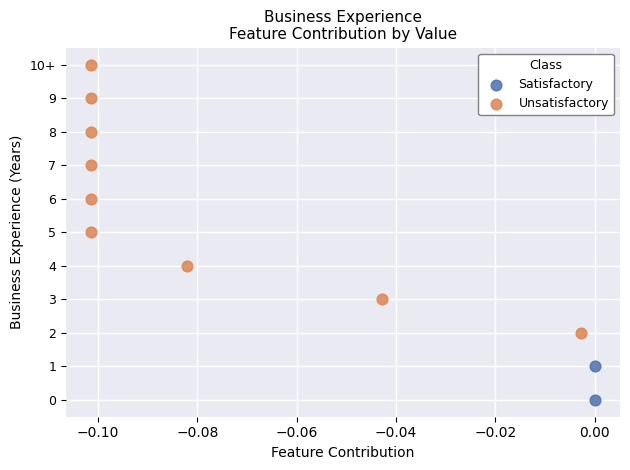

Which series has the widest spread of Y values?

Unsatisfactory